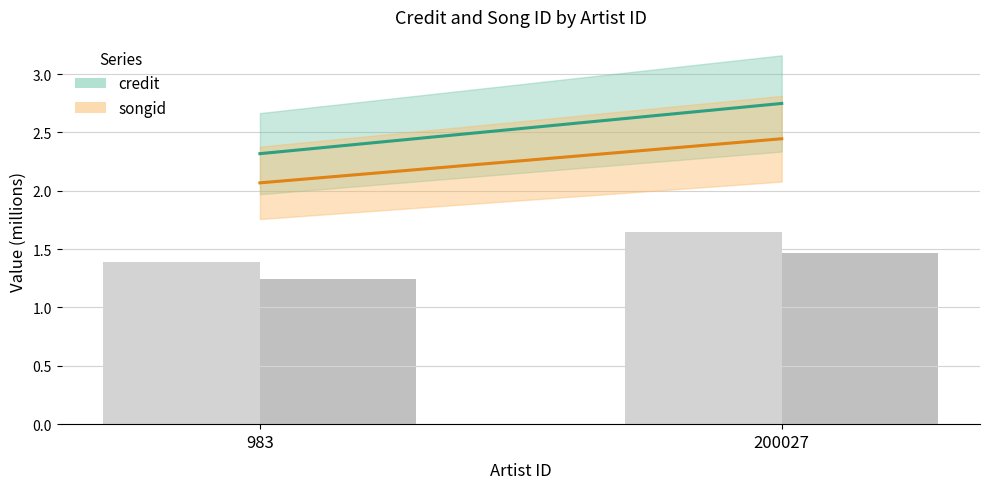

At which category is the sum across all series the highest?

200027